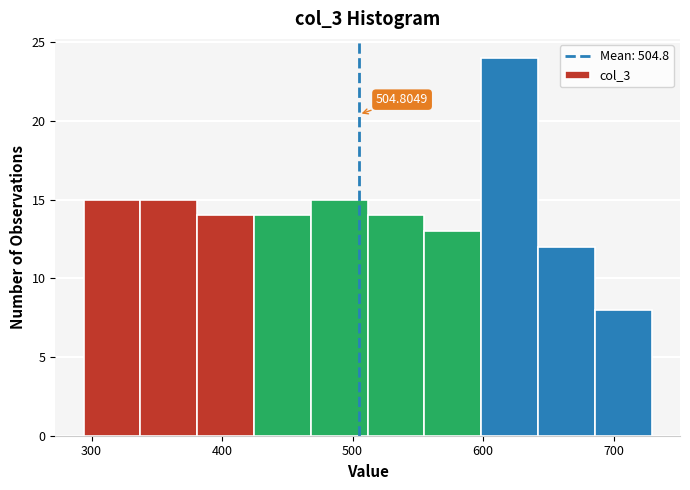

Over which range of the x-axis is the bar tallest?

600 to 640